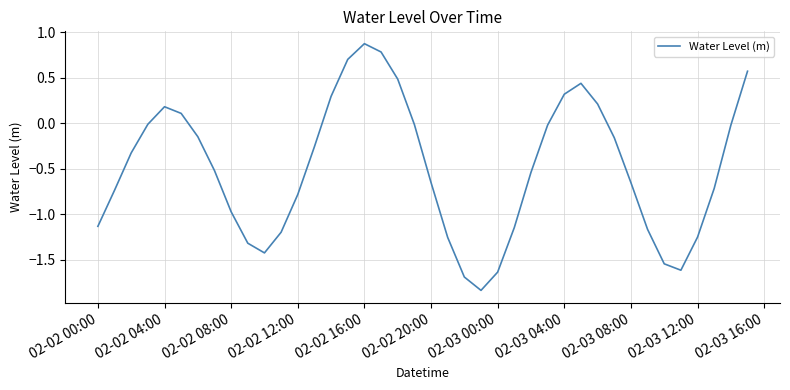

What is the difference between the maximum and minimum values?

2.7